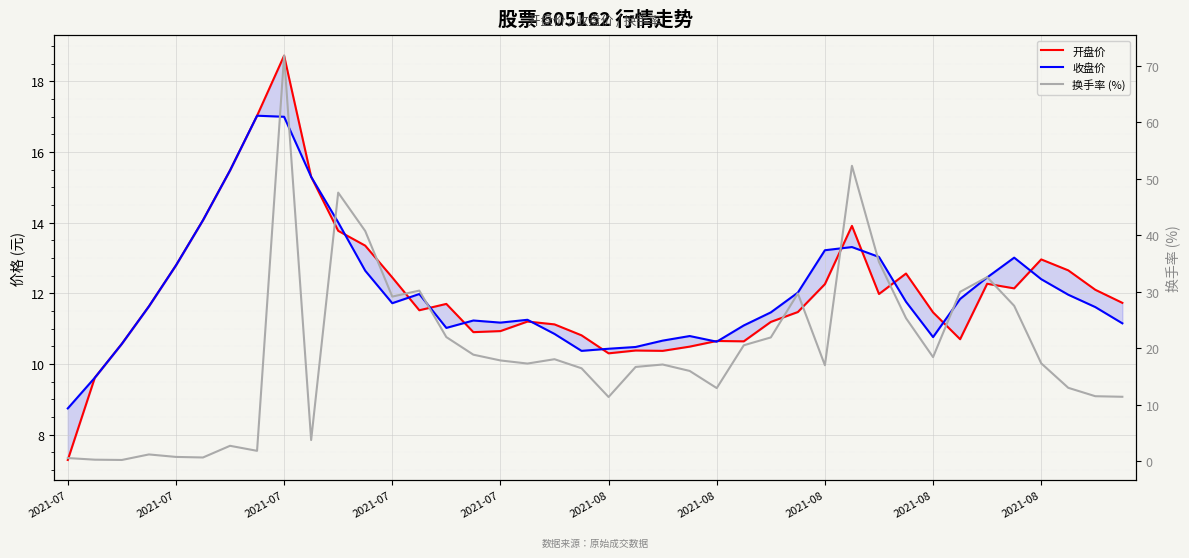

Where is 收盘价 nearest to the value 12?

13